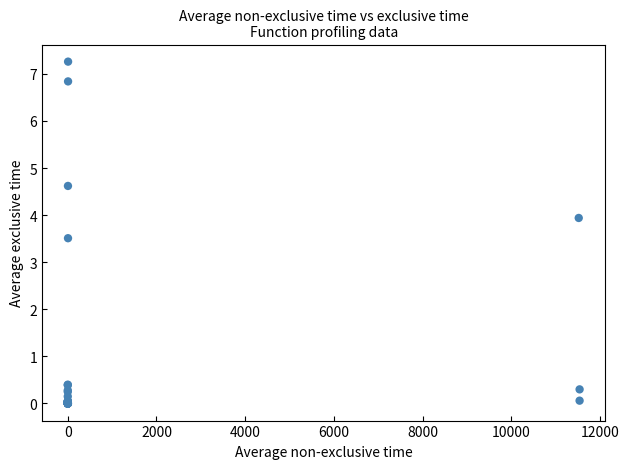

What Y value in the scatter plot is closest to 3?

3.5